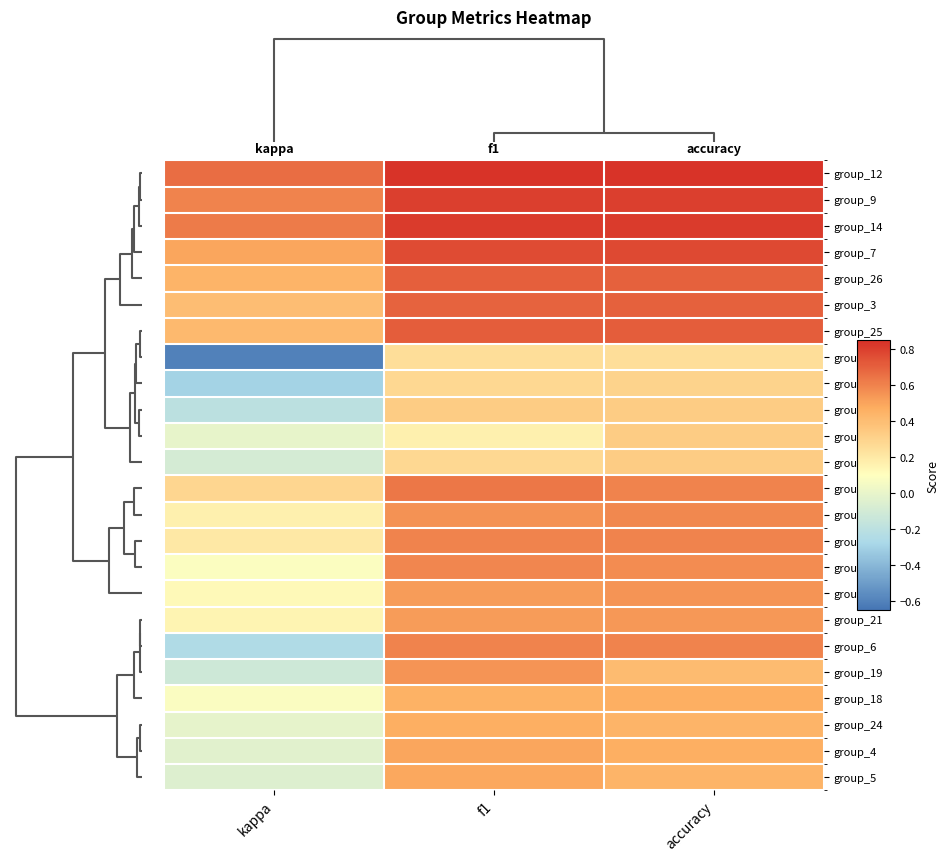

Reading right to left, transcribe all the data shown in this chart.

group_12: accuracy=0.8	f1=0.8	kappa=0.7
group_9: accuracy=0.8	f1=0.8	kappa=0.6
group_14: accuracy=0.8	f1=0.8	kappa=0.6
group_7: accuracy=0.8	f1=0.8	kappa=0.5
group_26: accuracy=0.7	f1=0.7	kappa=0.4
group_3: accuracy=0.7	f1=0.7	kappa=0.4
group_25: accuracy=0.7	f1=0.7	kappa=0.4
group_16: accuracy=0.2	f1=0.2	kappa=-0.6
group_1: accuracy=0.3	f1=0.3	kappa=-0.3
group_8: accuracy=0.3	f1=0.3	kappa=-0.2
group_10: accuracy=0.3	f1=0.2	kappa=0.0
group_22: accuracy=0.3	f1=0.3	kappa=-0.1
group_13: accuracy=0.6	f1=0.6	kappa=0.3
group_17: accuracy=0.6	f1=0.6	kappa=0.2
group_23: accuracy=0.6	f1=0.6	kappa=0.2
group_15: accuracy=0.6	f1=0.6	kappa=0.1
group_2: accuracy=0.5	f1=0.5	kappa=0.1
group_21: accuracy=0.5	f1=0.5	kappa=0.2
group_6: accuracy=0.6	f1=0.6	kappa=-0.2
group_19: accuracy=0.4	f1=0.5	kappa=-0.1
group_18: accuracy=0.5	f1=0.5	kappa=0.1
group_24: accuracy=0.4	f1=0.5	kappa=-0.0
group_4: accuracy=0.5	f1=0.5	kappa=-0.0
group_5: accuracy=0.4	f1=0.5	kappa=-0.0